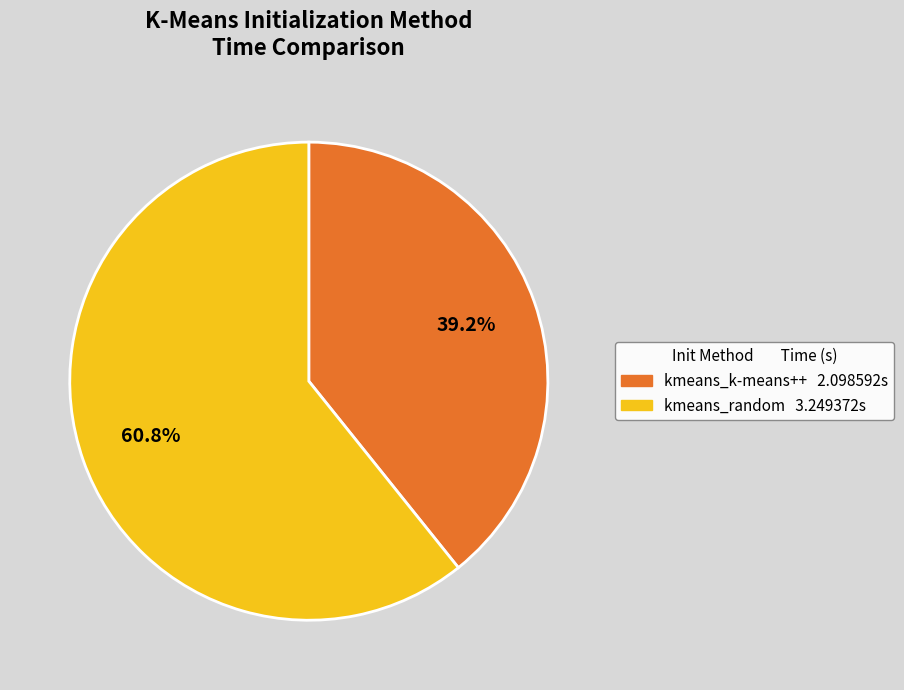

What is the total percentage of kmeans_k-means++ and kmeans_random?

100.0%